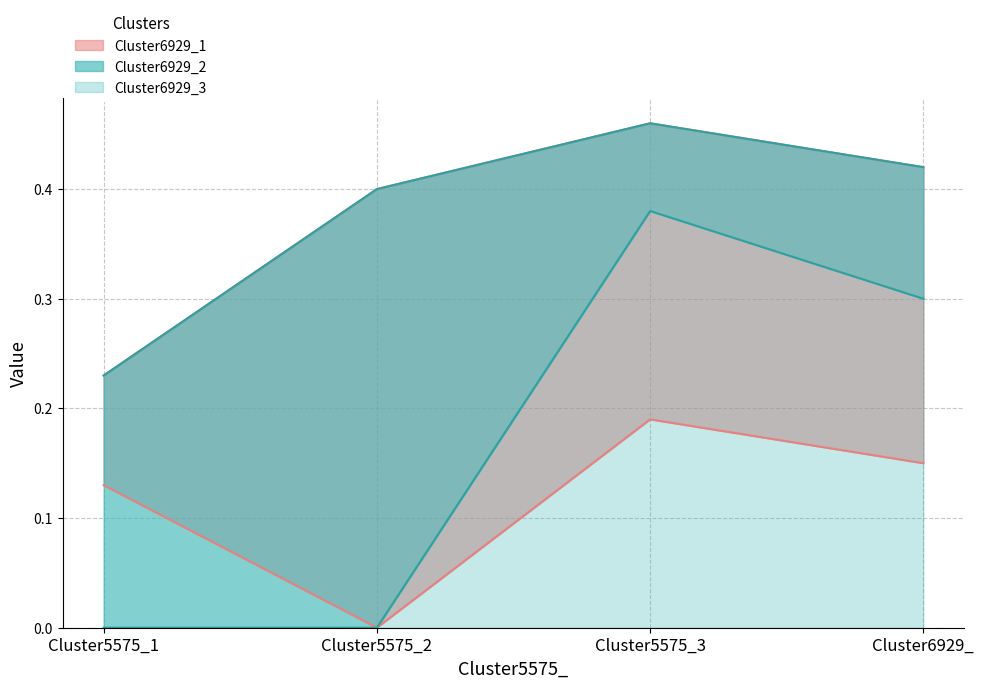

What is the label of the 2nd point from the right?

Cluster5575_3